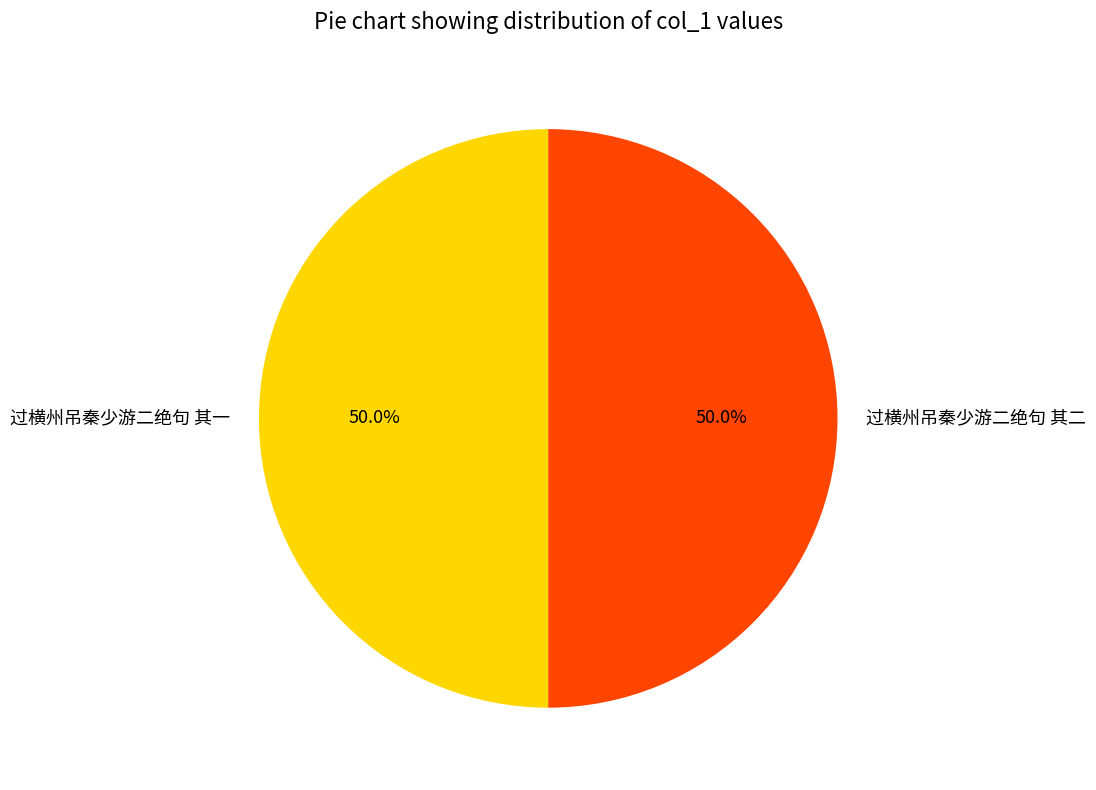

What is the total percentage of 过横州吊秦少游二绝句 其一 and 过横州吊秦少游二绝句 其二?

100.0%